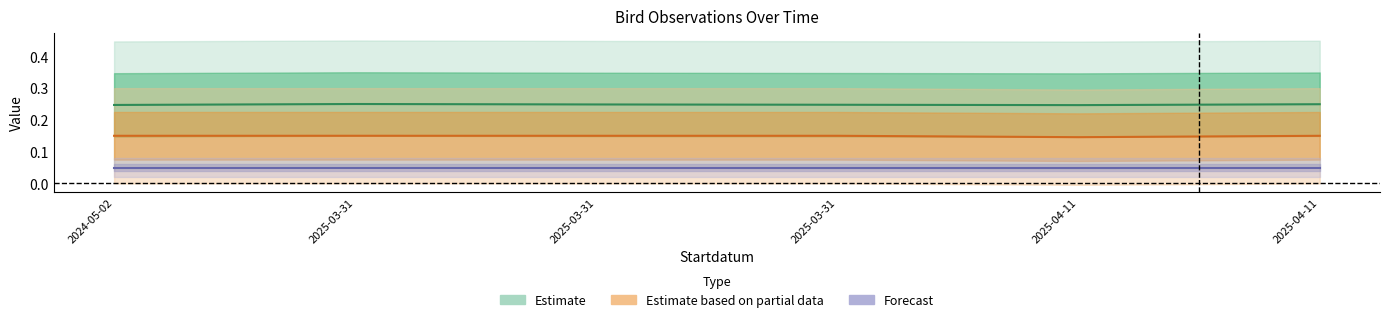

Does the chart display data point markers on the line(s)?

No